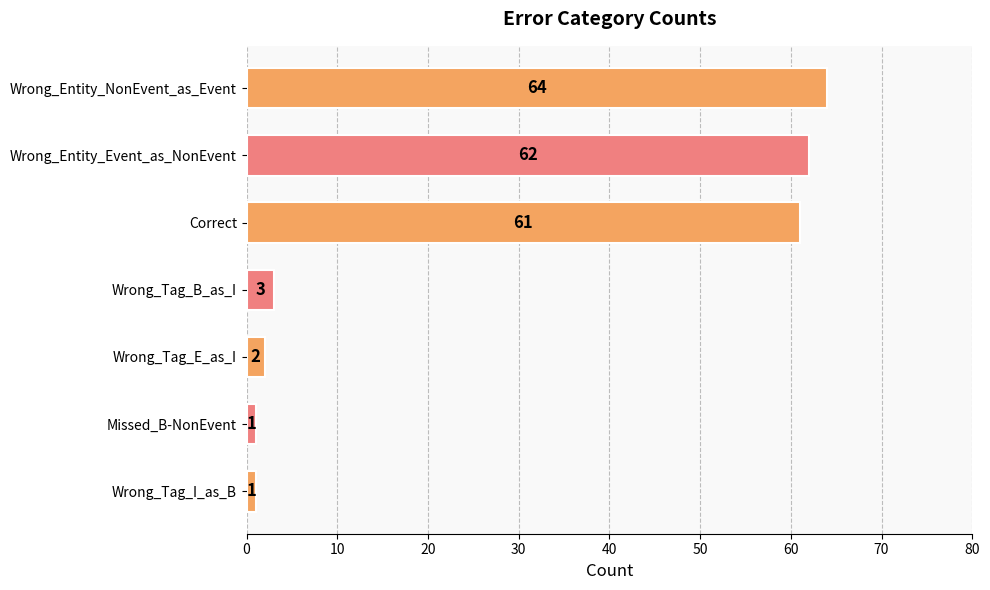

Reading bottom to top, what are all the values shown in this chart?

1	1	2	3	61	62	64